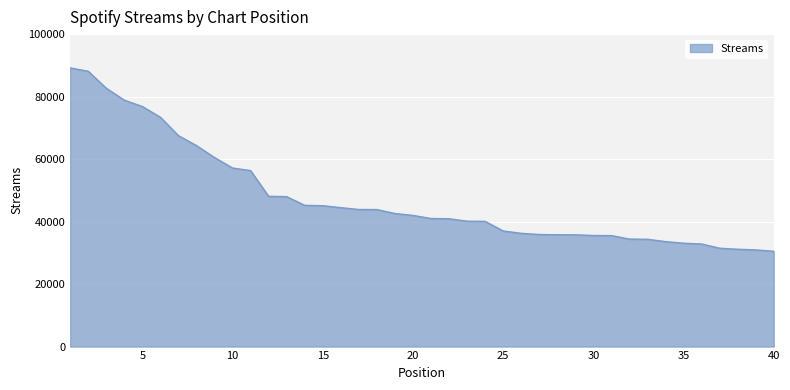

What is the maximum value shown in the chart?

89176